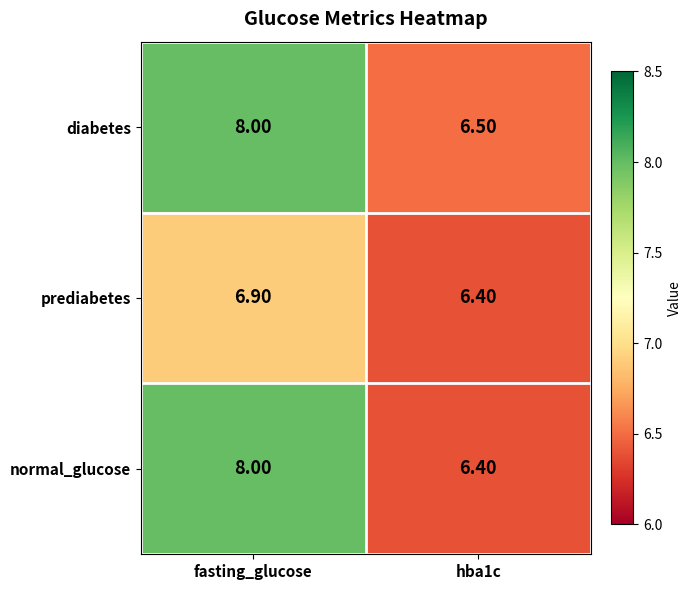

Rank the categories by diabetes value from lowest to highest.

hba1c, fasting_glucose